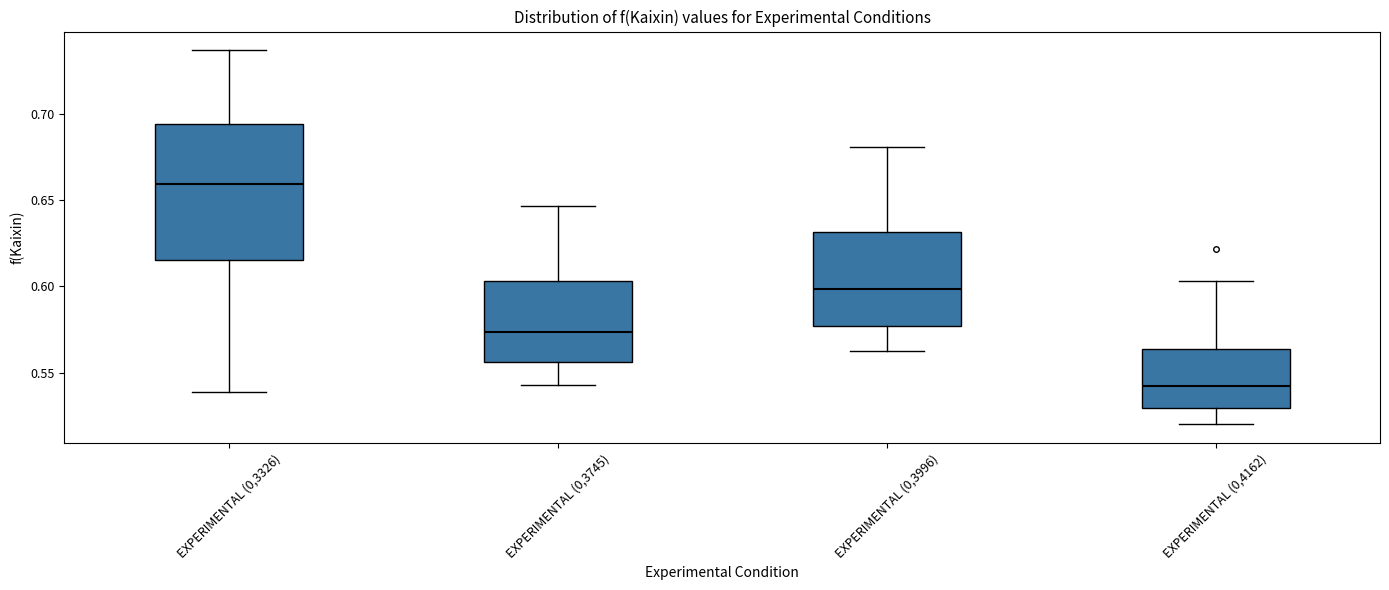

Reading left to right, transcribe this box plot: for each box, give where its median line is, the range the box spans, and where its two whiskers end, as read against the y-axis. The values are not printed on the chart, so give them approximately, as read against the axis.

EXPERIMENTAL (0,3326): median 0.660, box 0.615 to 0.695, whiskers 0.540 to 0.735
EXPERIMENTAL (0,3745): median 0.575, box 0.555 to 0.605, whiskers 0.545 to 0.645
EXPERIMENTAL (0,3996): median 0.600, box 0.575 to 0.630, whiskers 0.565 to 0.680
EXPERIMENTAL (0,4162): median 0.540, box 0.530 to 0.565, whiskers 0.520 to 0.605